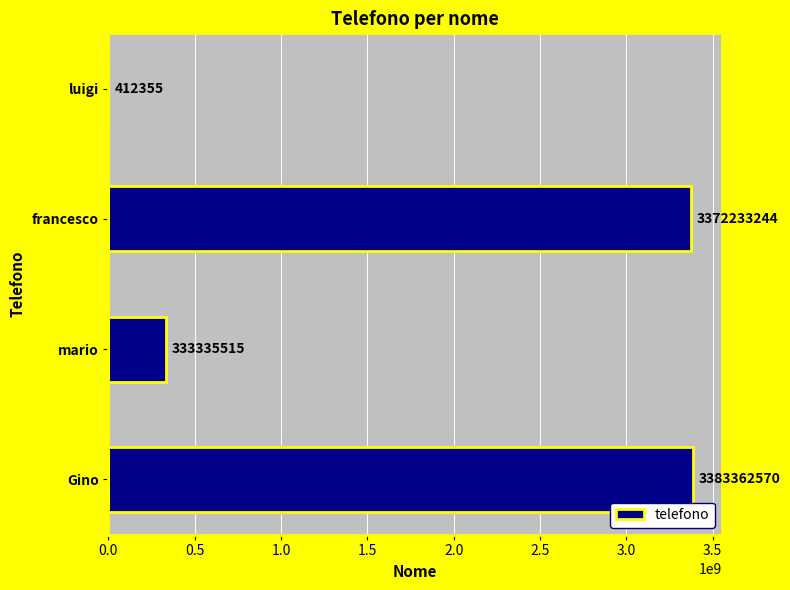

What is the maximum value shown in the chart?

3383362570